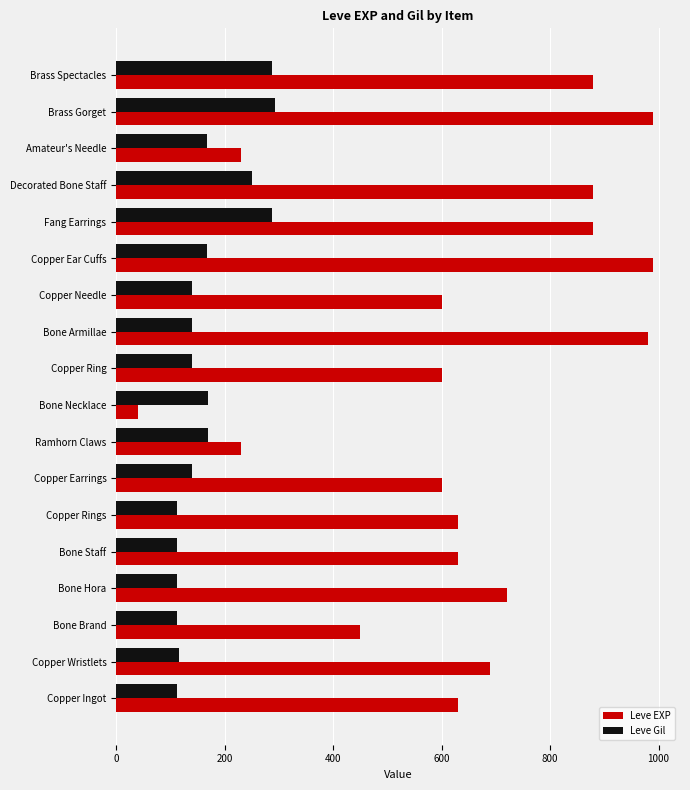

What is the lowest value of the Leve EXP series?

40